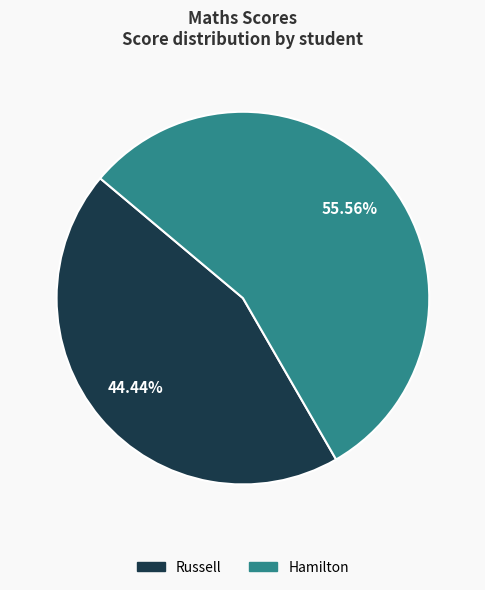

How many segments does this pie chart have?

2